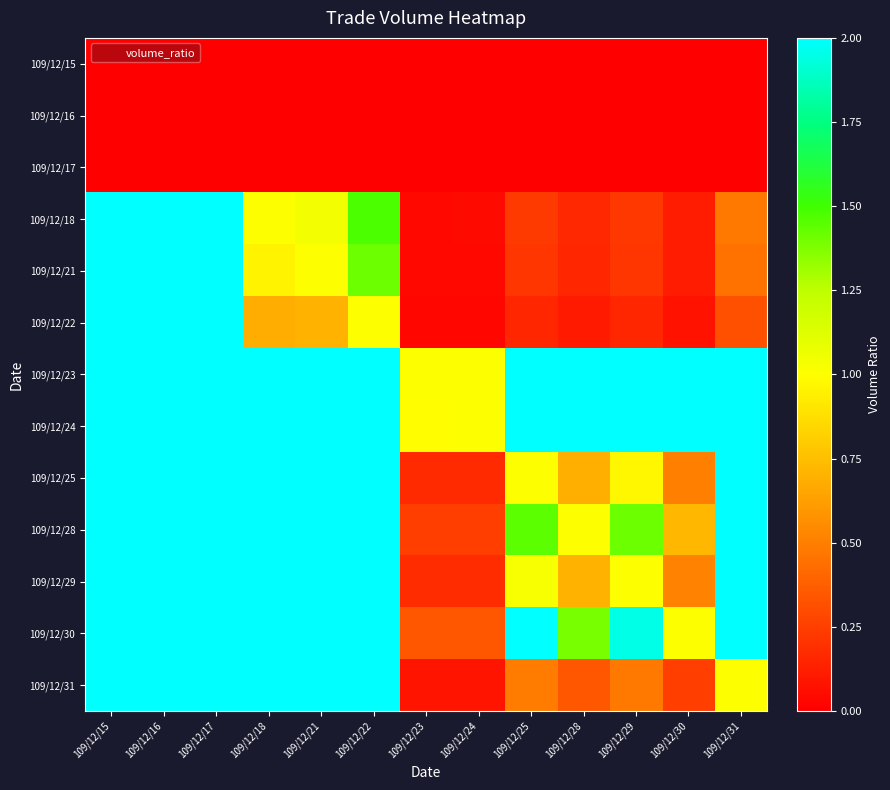

Reading left to right, transcribe all the data shown in this chart.

109/12/15: 109/12/15=0.0	109/12/16=0.0	109/12/17=0.0	109/12/18=0.0	109/12/21=0.0	109/12/22=0.0	109/12/23=0.0	109/12/24=0.0	109/12/25=0.0	109/12/28=0.0	109/12/29=0.0	109/12/30=0.0	109/12/31=0.0
109/12/16: 109/12/15=0.0	109/12/16=0.0	109/12/17=0.0	109/12/18=0.0	109/12/21=0.0	109/12/22=0.0	109/12/23=0.0	109/12/24=0.0	109/12/25=0.0	109/12/28=0.0	109/12/29=0.0	109/12/30=0.0	109/12/31=0.0
109/12/17: 109/12/15=0.0	109/12/16=0.0	109/12/17=0.0	109/12/18=0.0	109/12/21=0.0	109/12/22=0.0	109/12/23=0.0	109/12/24=0.0	109/12/25=0.0	109/12/28=0.0	109/12/29=0.0	109/12/30=0.0	109/12/31=0.0
109/12/18: 109/12/15=2.0	109/12/16=2.0	109/12/17=2.0	109/12/18=1.0	109/12/21=1.0	109/12/22=1.5	109/12/23=0.0	109/12/24=0.0	109/12/25=0.2	109/12/28=0.2	109/12/29=0.2	109/12/30=0.1	109/12/31=0.5
109/12/21: 109/12/15=2.0	109/12/16=2.0	109/12/17=2.0	109/12/18=1.0	109/12/21=1.0	109/12/22=1.4	109/12/23=0.0	109/12/24=0.0	109/12/25=0.2	109/12/28=0.2	109/12/29=0.2	109/12/30=0.1	109/12/31=0.5
109/12/22: 109/12/15=2.0	109/12/16=2.0	109/12/17=2.0	109/12/18=0.7	109/12/21=0.7	109/12/22=1.0	109/12/23=0.0	109/12/24=0.0	109/12/25=0.2	109/12/28=0.1	109/12/29=0.2	109/12/30=0.1	109/12/31=0.3
109/12/23: 109/12/15=2.0	109/12/16=2.0	109/12/17=2.0	109/12/18=25.7	109/12/21=26.8	109/12/22=37.8	109/12/23=1.0	109/12/24=1.0	109/12/25=5.9	109/12/28=4.1	109/12/29=5.7	109/12/30=2.9	109/12/31=12.0
109/12/24: 109/12/15=2.0	109/12/16=2.0	109/12/17=2.0	109/12/18=25.6	109/12/21=26.6	109/12/22=37.6	109/12/23=1.0	109/12/24=1.0	109/12/25=5.8	109/12/28=4.0	109/12/29=5.7	109/12/30=2.9	109/12/31=12.0
109/12/25: 109/12/15=2.0	109/12/16=2.0	109/12/17=2.0	109/12/18=4.4	109/12/21=4.6	109/12/22=6.5	109/12/23=0.2	109/12/24=0.2	109/12/25=1.0	109/12/28=0.7	109/12/29=1.0	109/12/30=0.5	109/12/31=2.1
109/12/28: 109/12/15=2.0	109/12/16=2.0	109/12/17=2.0	109/12/18=6.3	109/12/21=6.6	109/12/22=9.3	109/12/23=0.2	109/12/24=0.2	109/12/25=1.4	109/12/28=1.0	109/12/29=1.4	109/12/30=0.7	109/12/31=3.0
109/12/29: 109/12/15=2.0	109/12/16=2.0	109/12/17=2.0	109/12/18=4.5	109/12/21=4.7	109/12/22=6.6	109/12/23=0.2	109/12/24=0.2	109/12/25=1.0	109/12/28=0.7	109/12/29=1.0	109/12/30=0.5	109/12/31=2.1
109/12/30: 109/12/15=2.0	109/12/16=2.0	109/12/17=2.0	109/12/18=8.8	109/12/21=9.1	109/12/22=12.9	109/12/23=0.3	109/12/24=0.3	109/12/25=2.0	109/12/28=1.4	109/12/29=2.0	109/12/30=1.0	109/12/31=4.1
109/12/31: 109/12/15=2.0	109/12/16=2.0	109/12/17=2.0	109/12/18=2.1	109/12/21=2.2	109/12/22=3.1	109/12/23=0.1	109/12/24=0.1	109/12/25=0.5	109/12/28=0.3	109/12/29=0.5	109/12/30=0.2	109/12/31=1.0